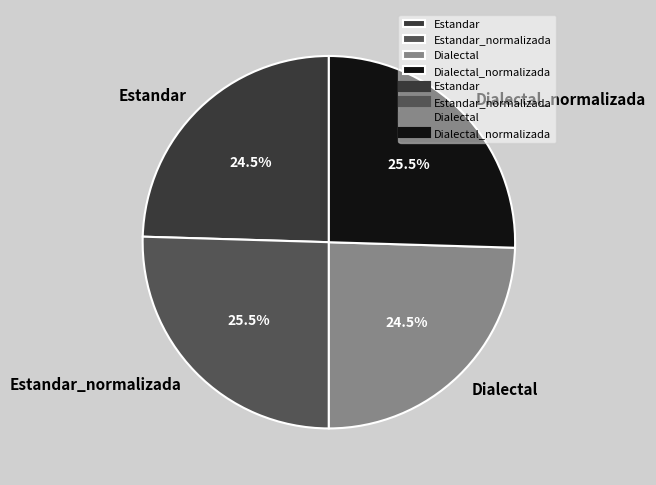

Does Dialectal account for over 50% of the chart?

No